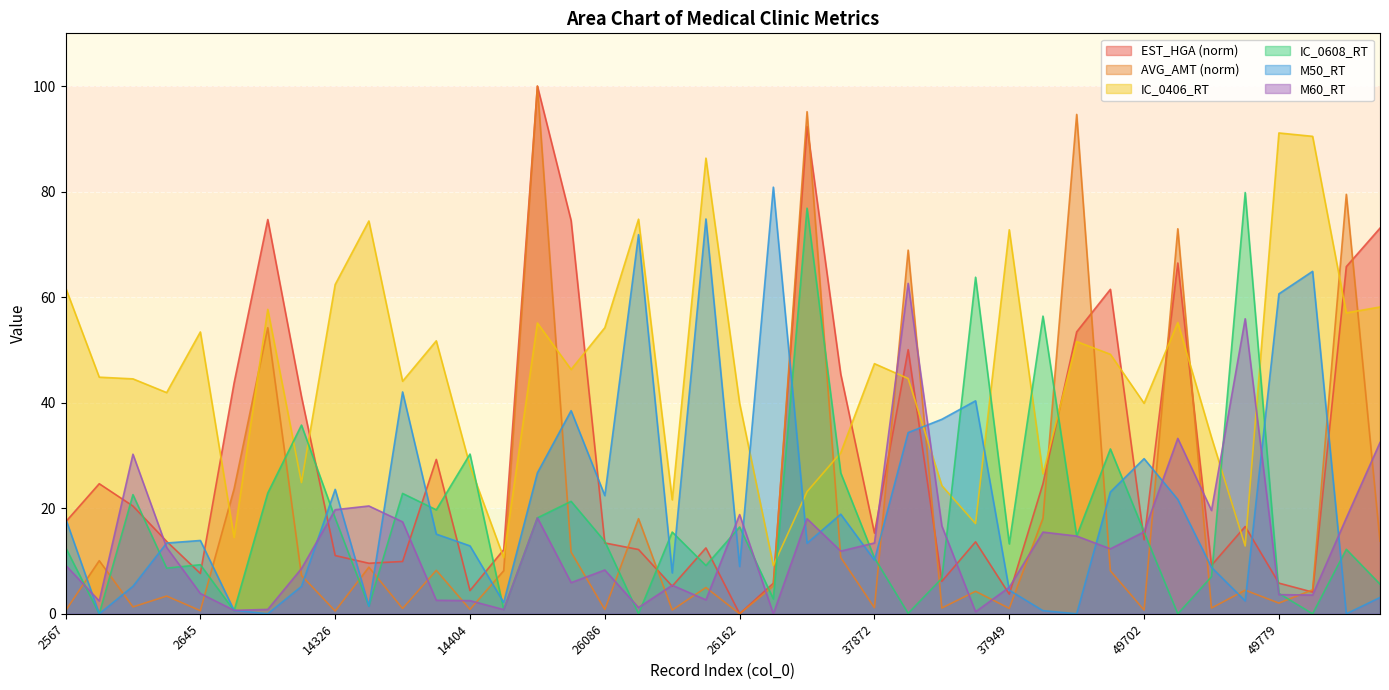

Where does the IC_0608_RT series first go above 13?

2642